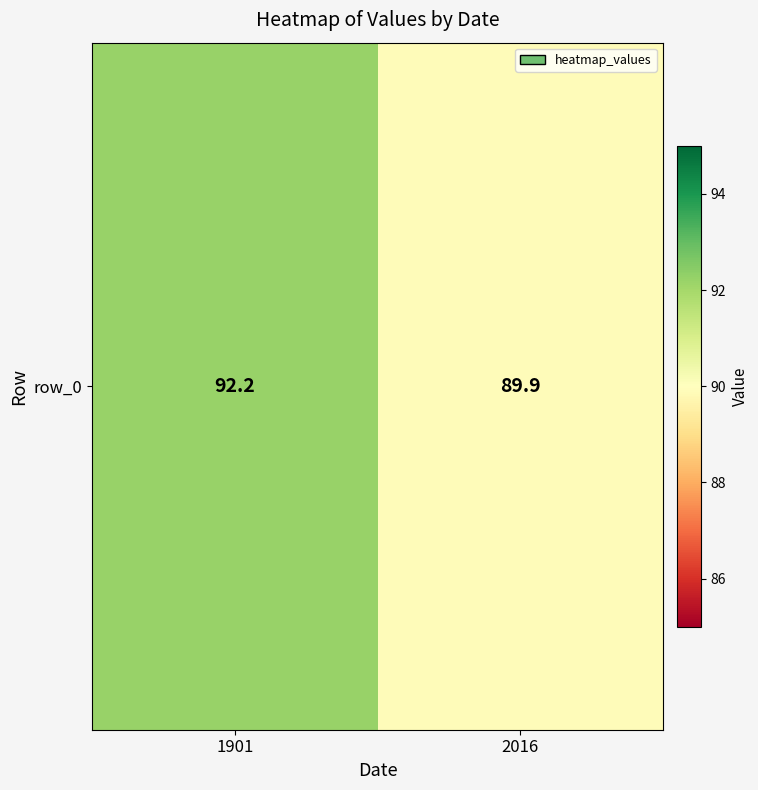

What is the difference between the values at 2016 and 1901?

2.3